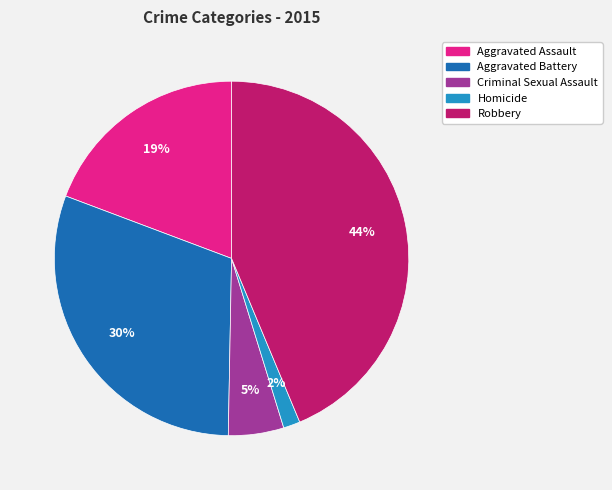

Is there any slice that represents more than half of the pie?

No